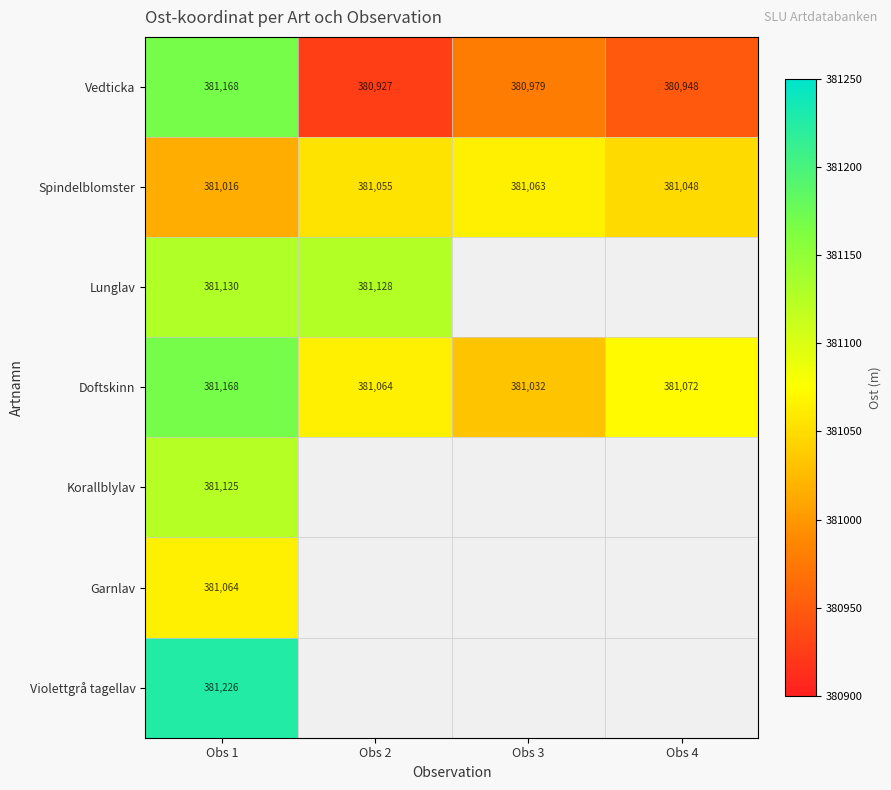

Rank the categories by Doftskinn value from highest to lowest.

Obs 1, Obs 4, Obs 2, Obs 3